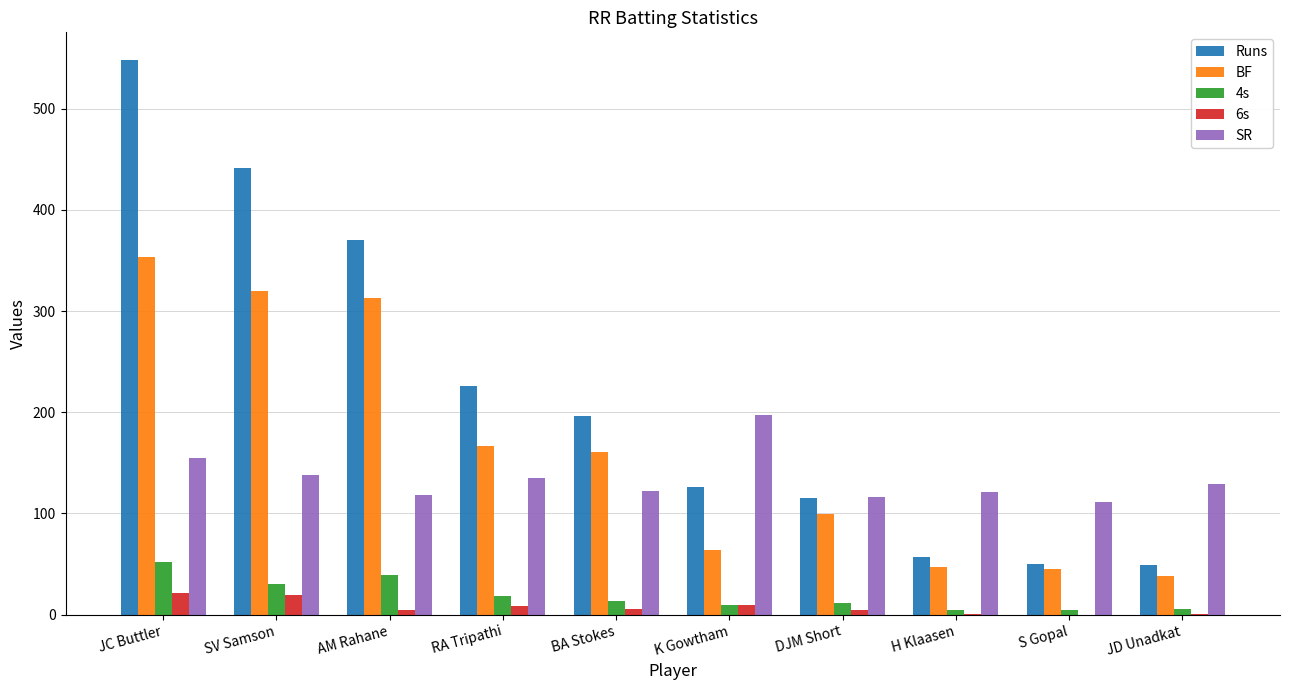

What is the sum of all Runs values?

2178.0